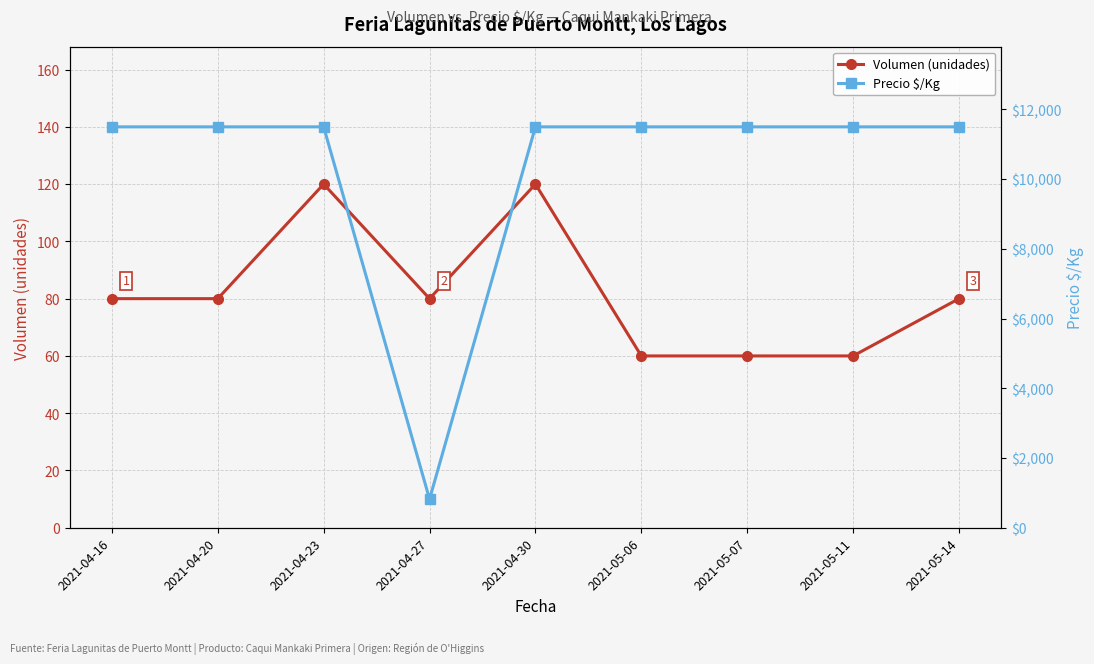

What is the spread (max minus min) of values at 2021-05-07?

11440